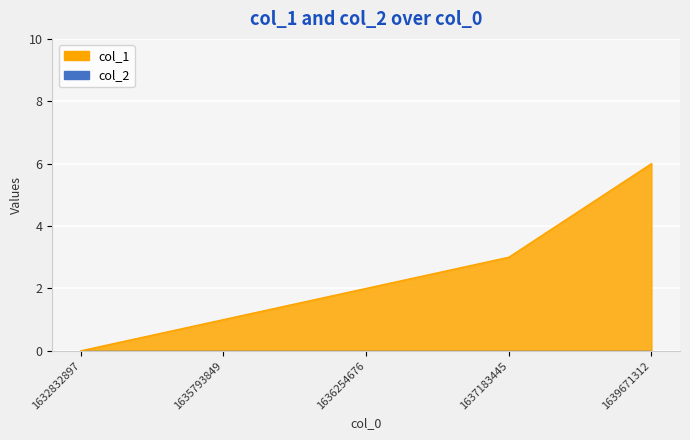

Rank the categories by value from lowest to highest.

1632832897, 1635793849, 1636254676, 1637183445, 1639671312